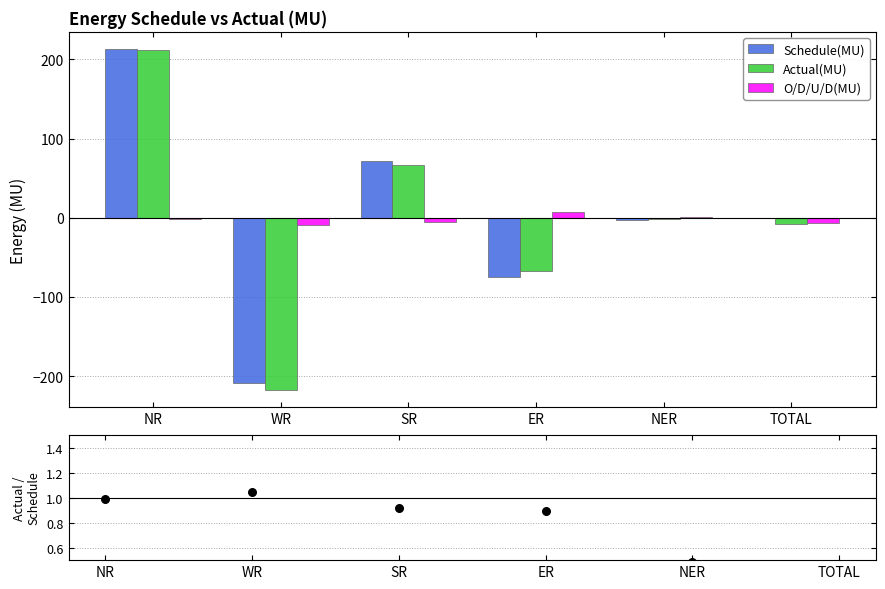

What is the total value across all series at NER?

-2.5